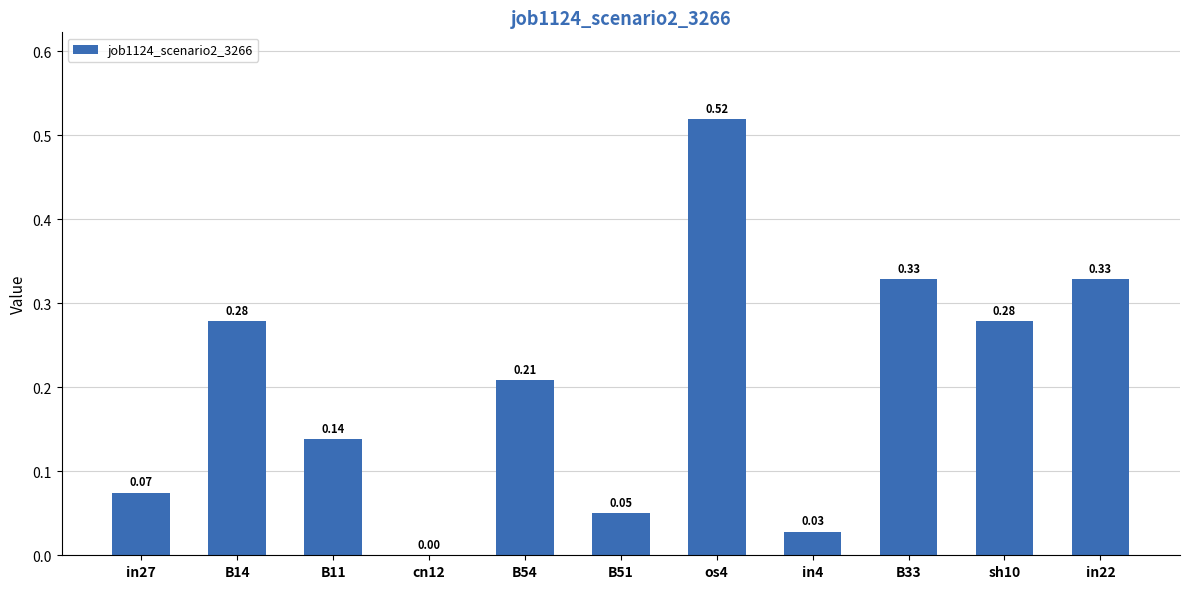

Are the bars horizontal?

No